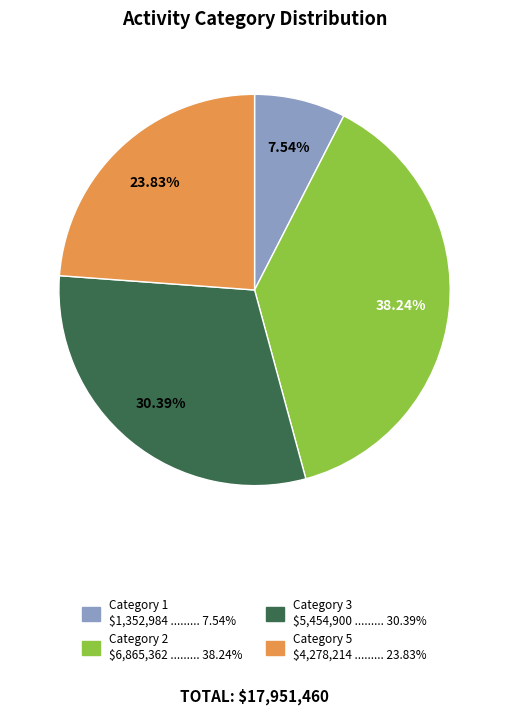

Do Category 5 and Category 1 together represent more than half of the pie?

No